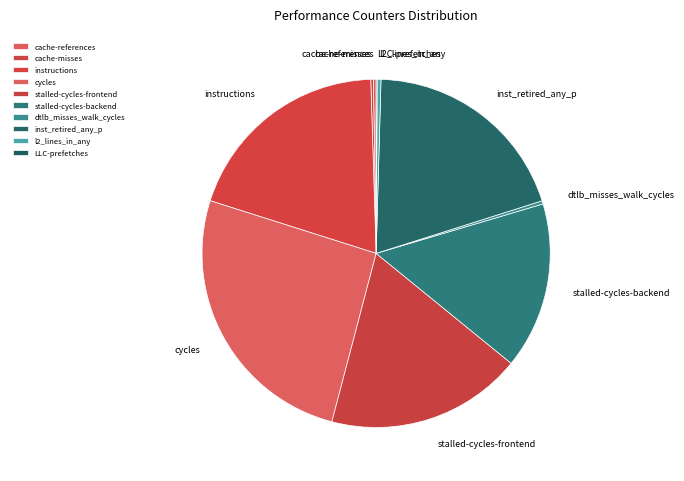

Do inst_retired_any_p and stalled-cycles-frontend together represent more than half of the pie?

No